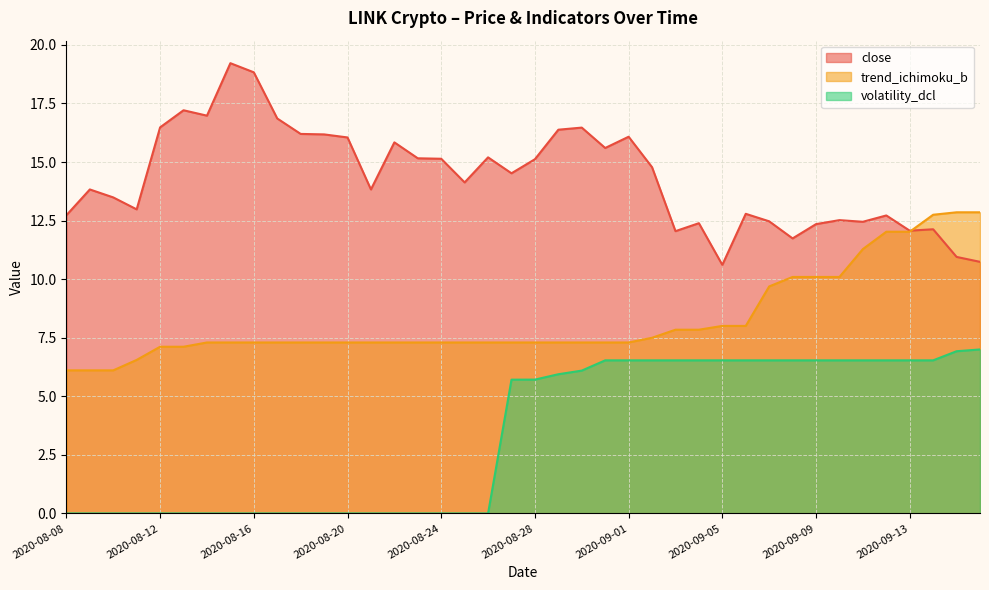

What is the spread (max minus min) of values at 2020-09-16?

5.9